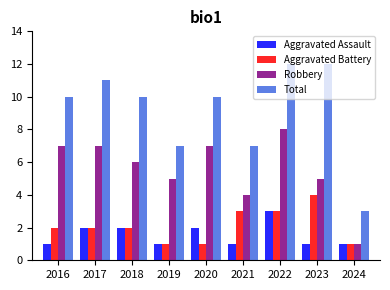

What is the sum of all Robbery values?

50